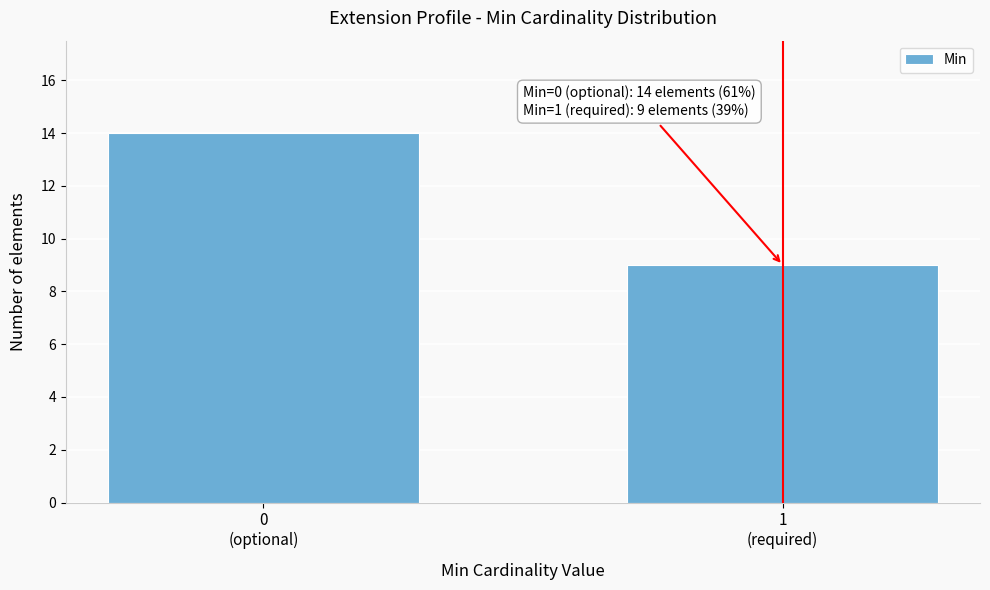

Reading right to left, what are all the values shown in this chart?

9	14